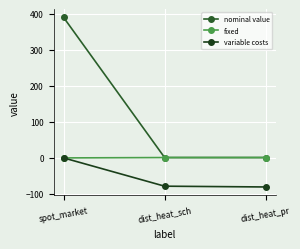

What is the total value across all series at dist_heat_sch?

-76.5